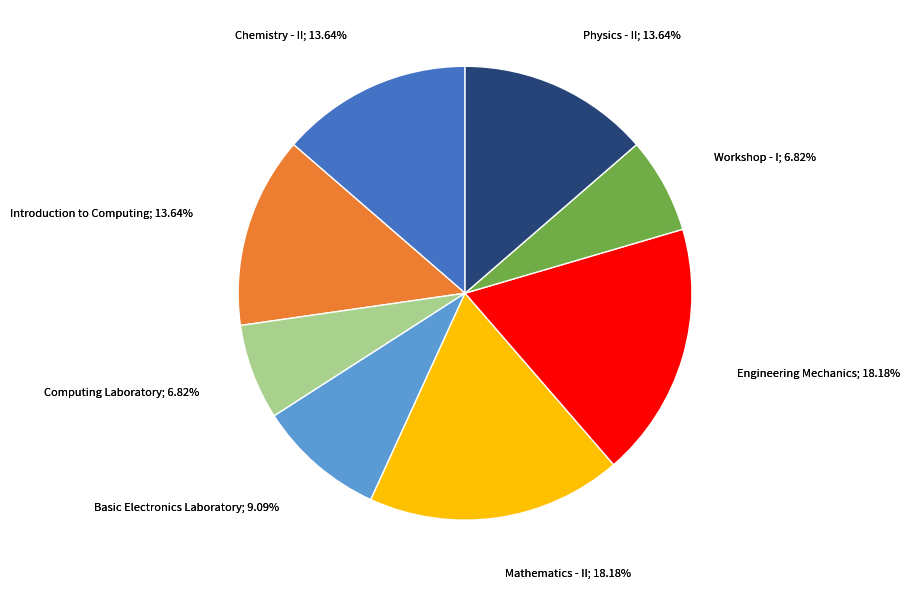

What percentage is the Chemistry - II slice, to the nearest percent?

14%